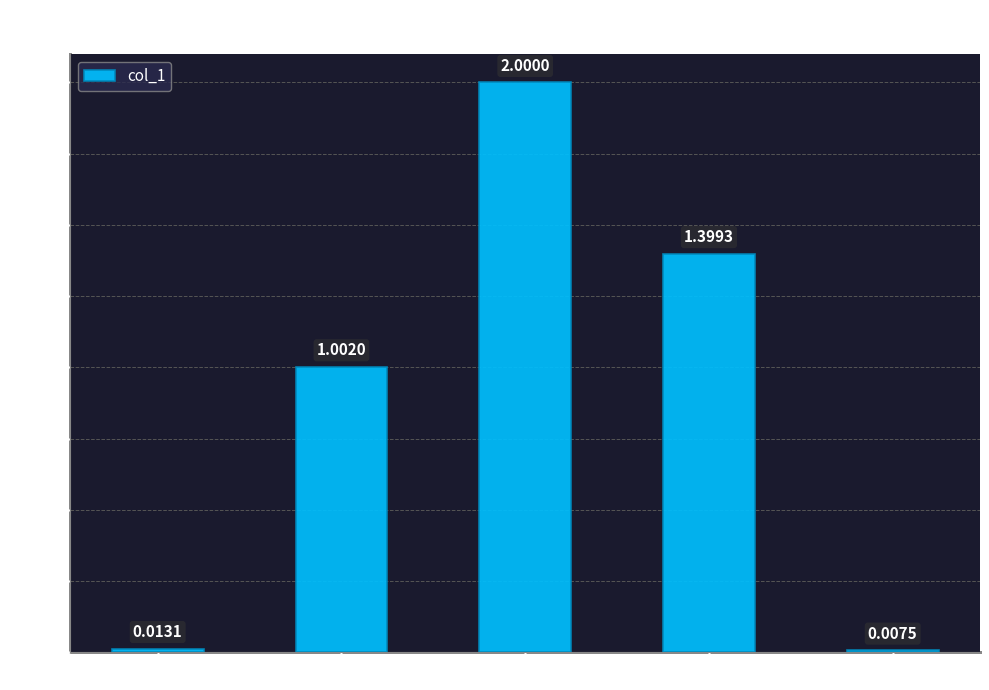

Which category has the highest value across all series?

SMAPE